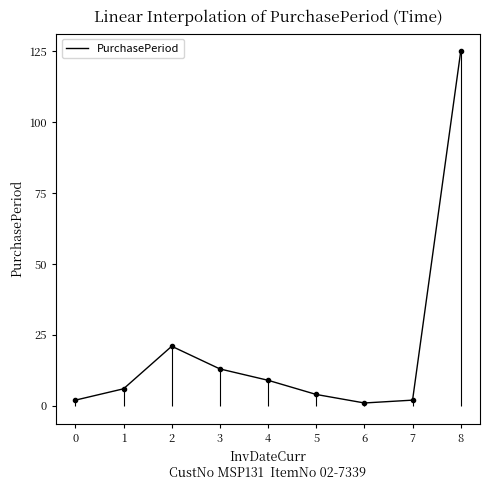

What is the greatest value displayed?

125